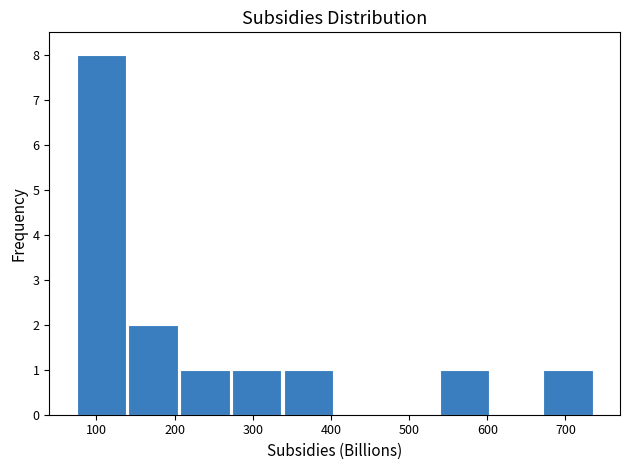

Which range on the x-axis has the tallest bar?

70 to 140